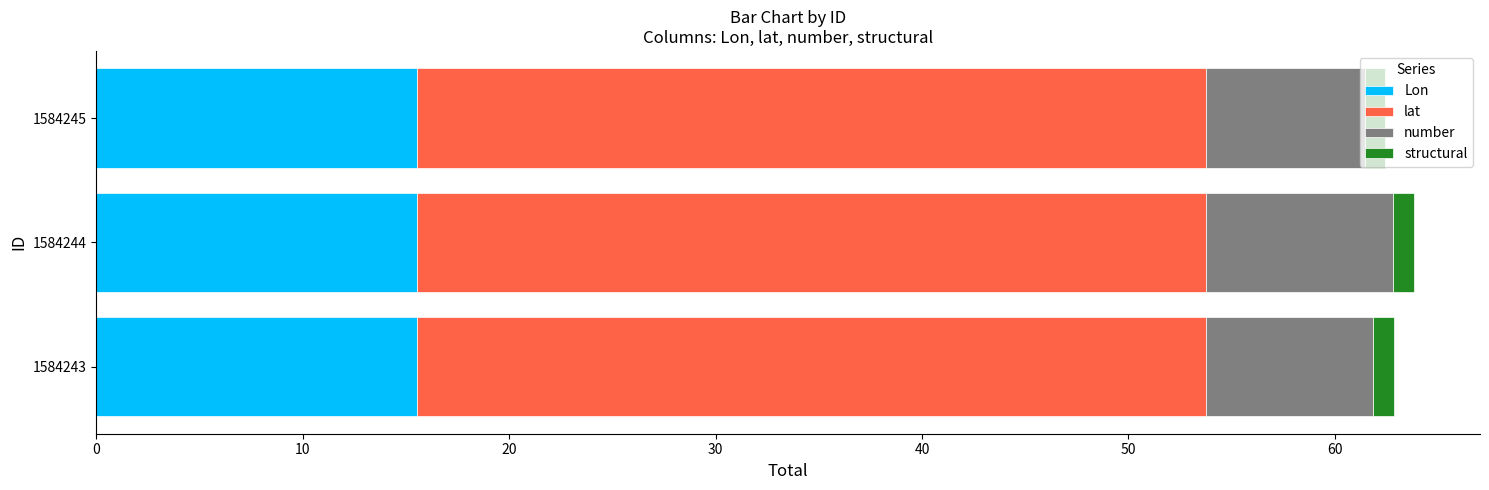

True or false: Lon has a value of 15.6 at 1584245.

True